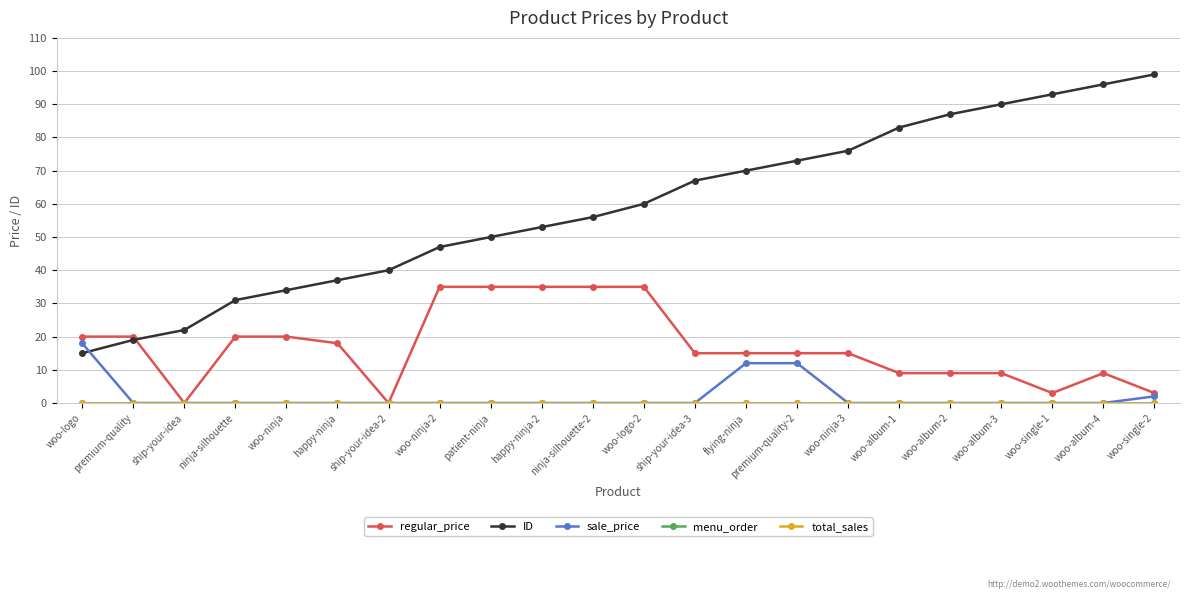

Is this an area chart (filled region under the line)?

No